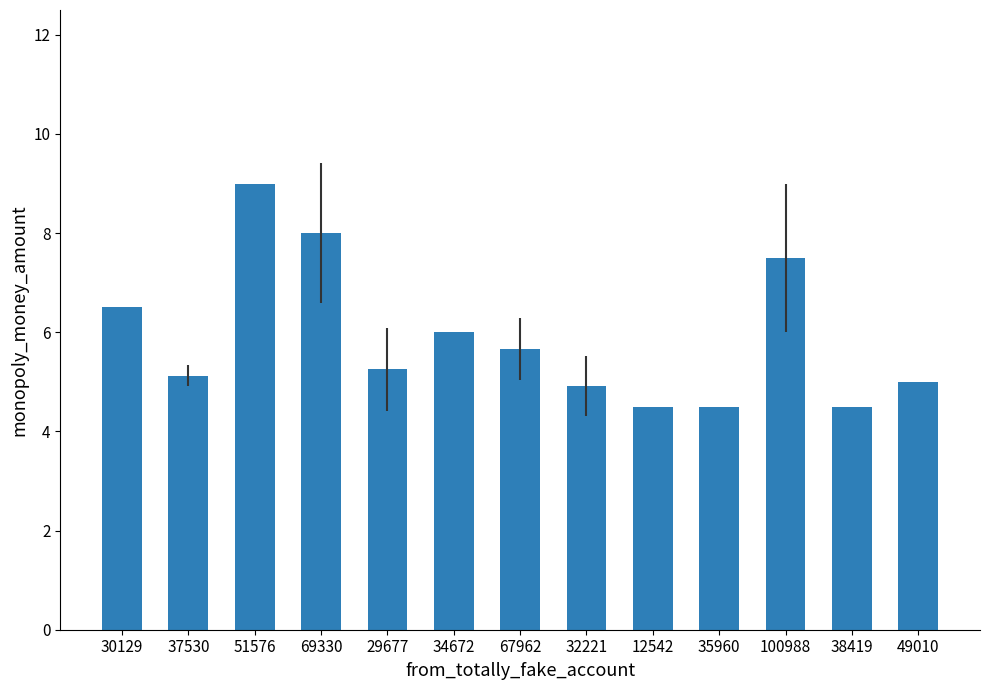

What is the maximum value shown in the chart?

9.0